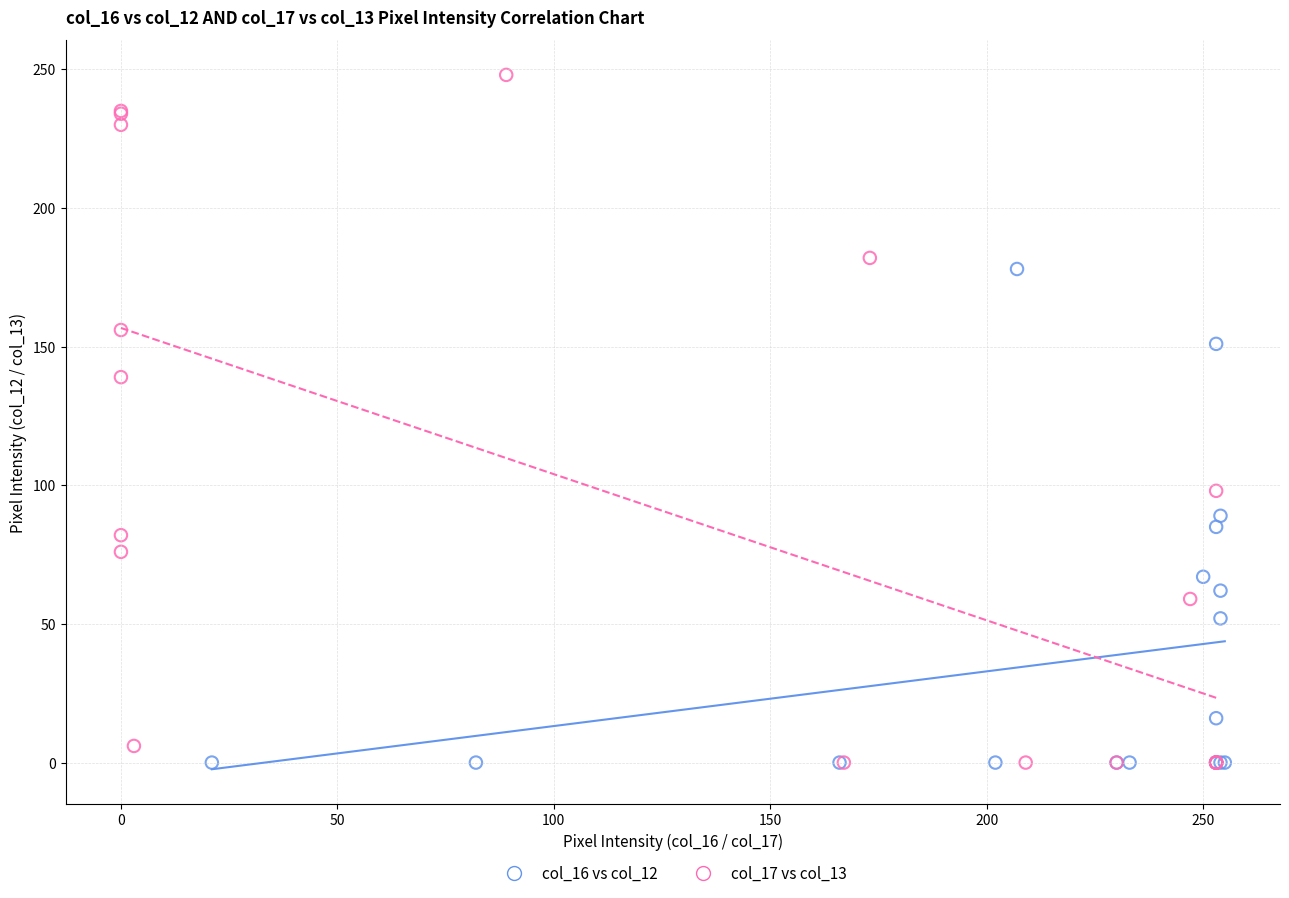

Which series has the largest Y range (max minus min)?

col_17 vs col_13